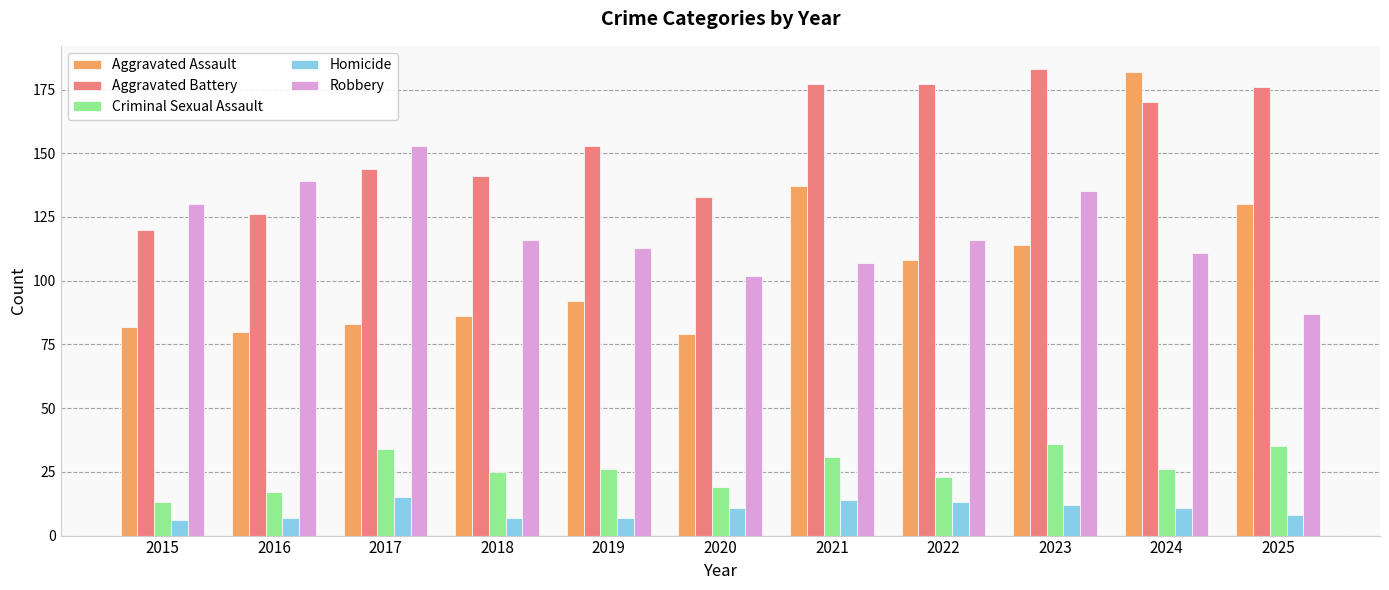

Between 2015 and 2022, which series saw the biggest shift?

Aggravated Battery